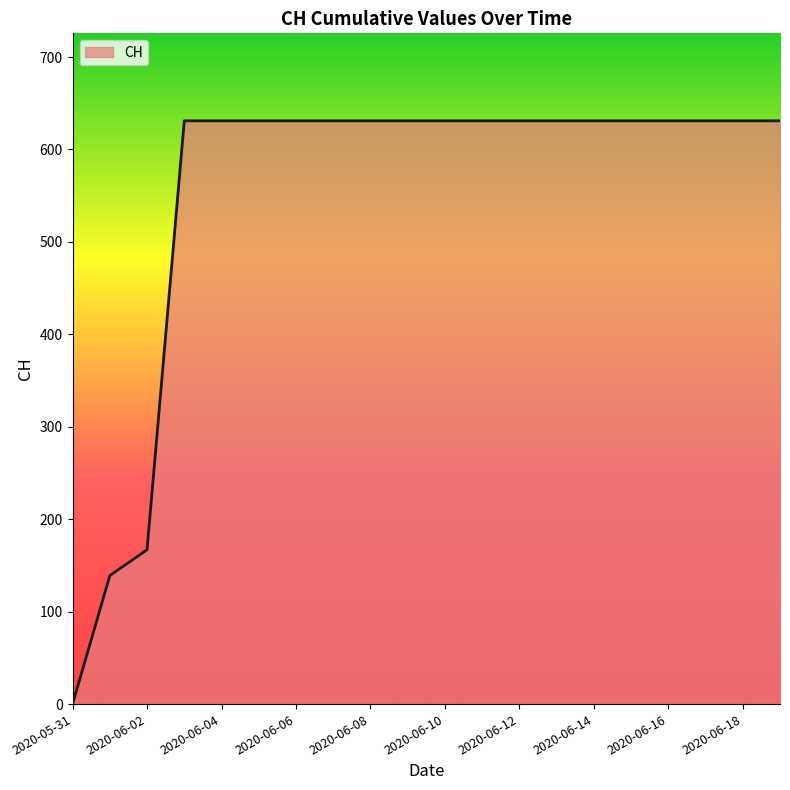

Does the chart have visible grid lines?

No